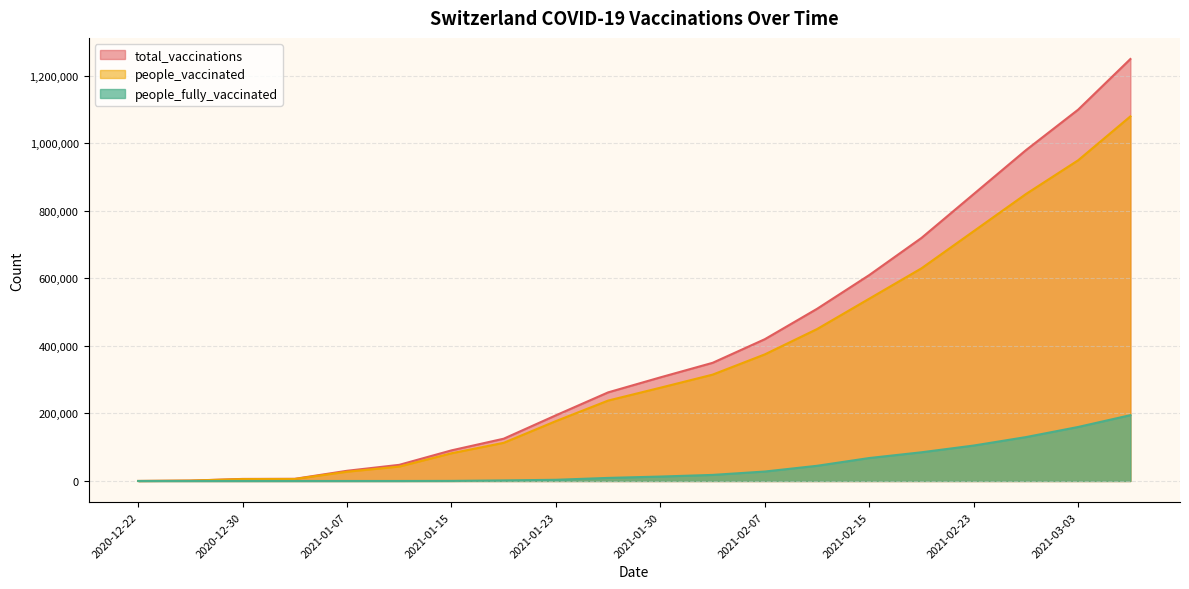

Which has a higher value, 2021-02-03 or 2020-12-26?

2021-02-03